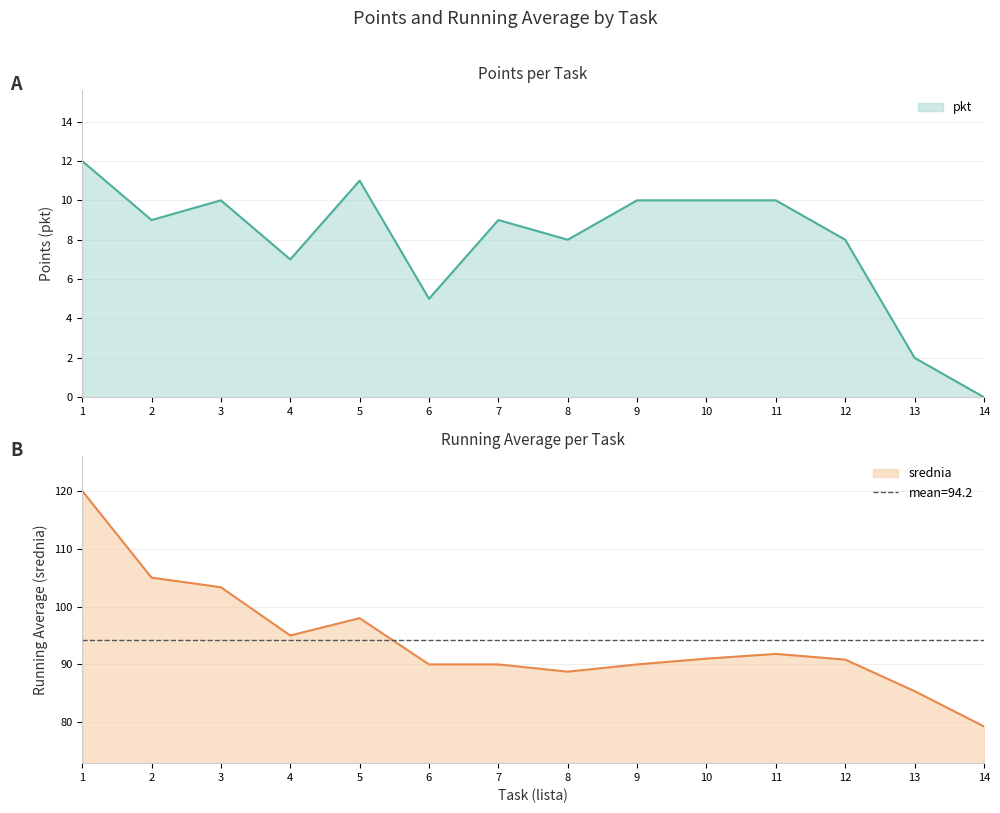

Count the number of categories in the chart.

14